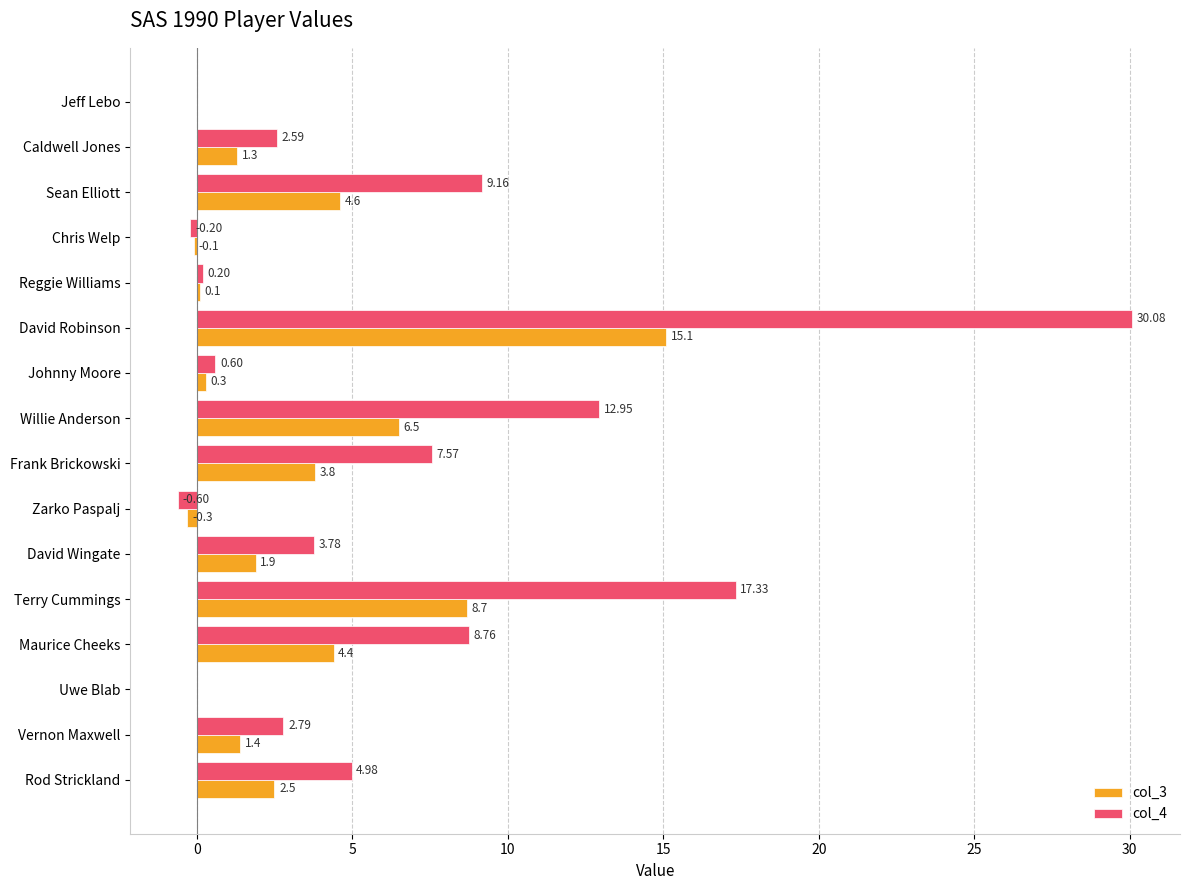

What are all the series names shown in the legend?

col_3, col_4